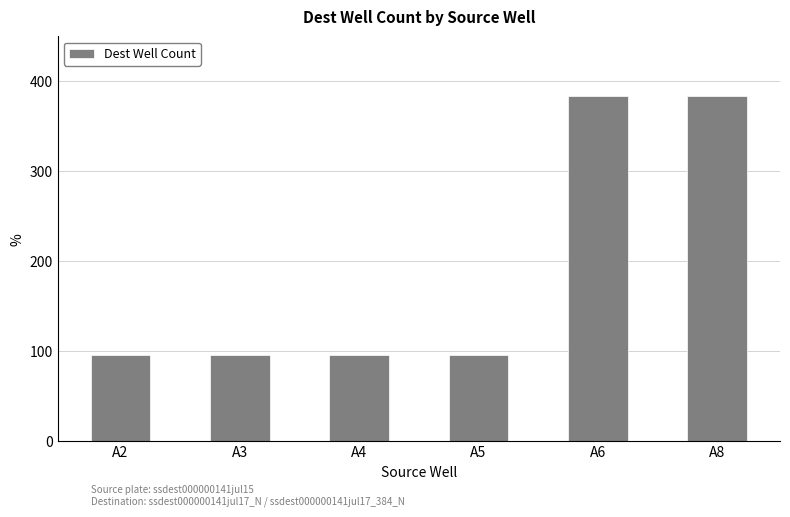

Is it true that the value at A2 is 66?

False